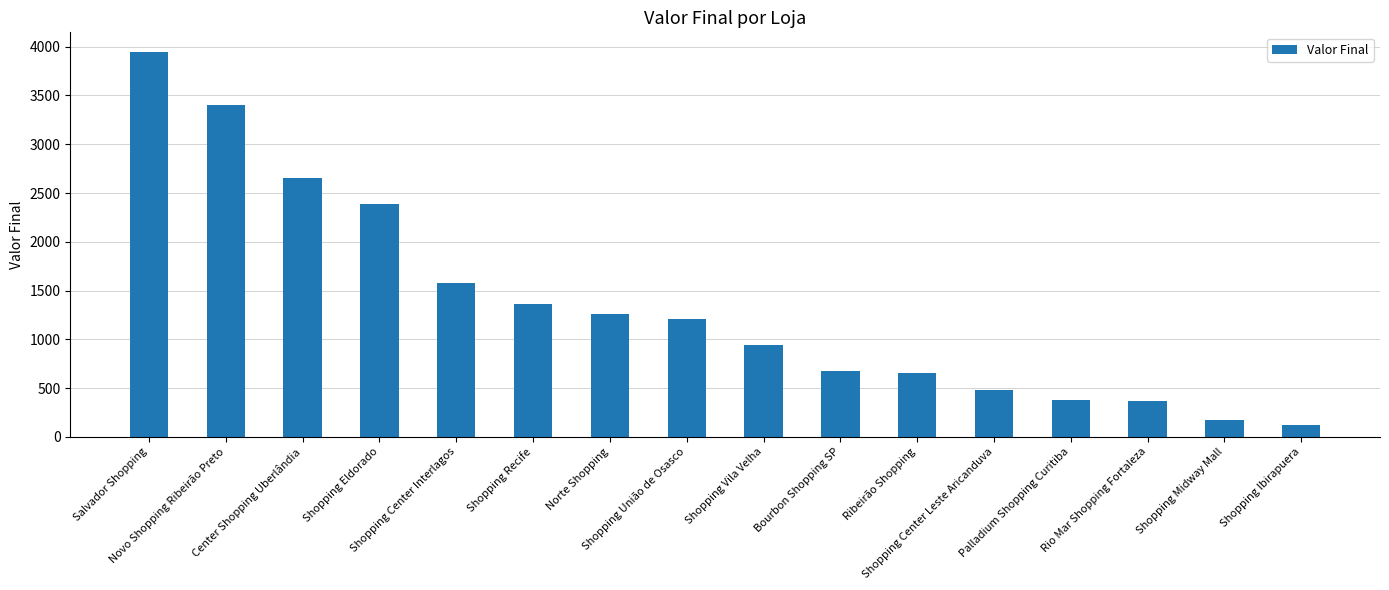

Are the bars horizontal?

No